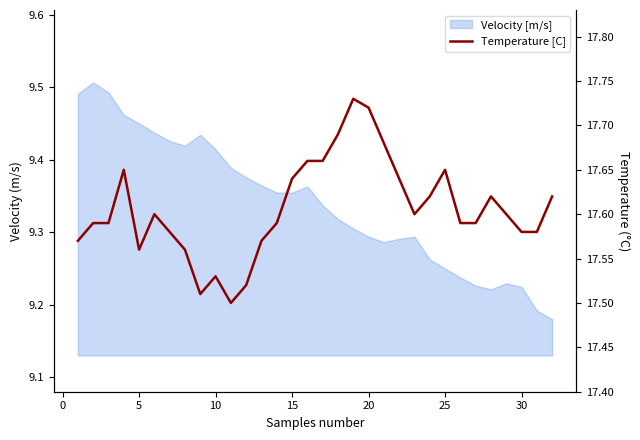

How many values are between 17 and 18?

32